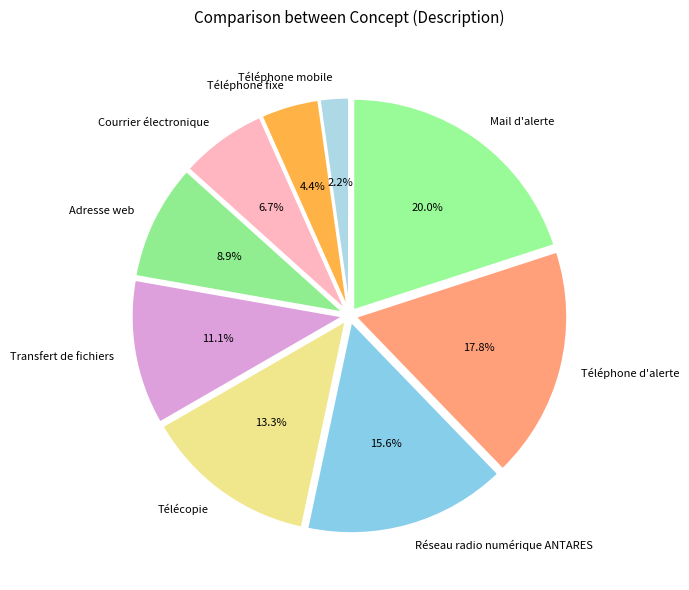

How much of the chart is everything except Téléphone d'alerte?

82.2%